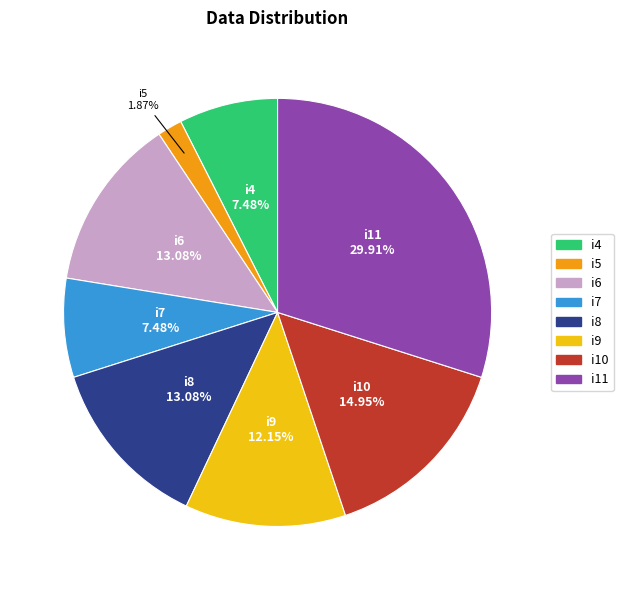

What portion of the pie excludes i7?

92.5%